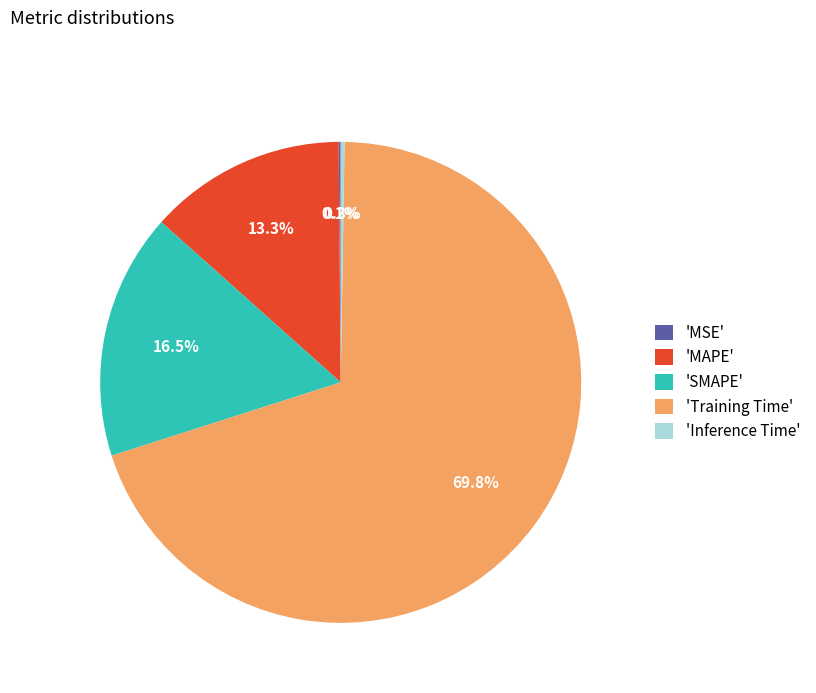

Do 'SMAPE' and 'MAPE' together represent more than half of the pie?

No